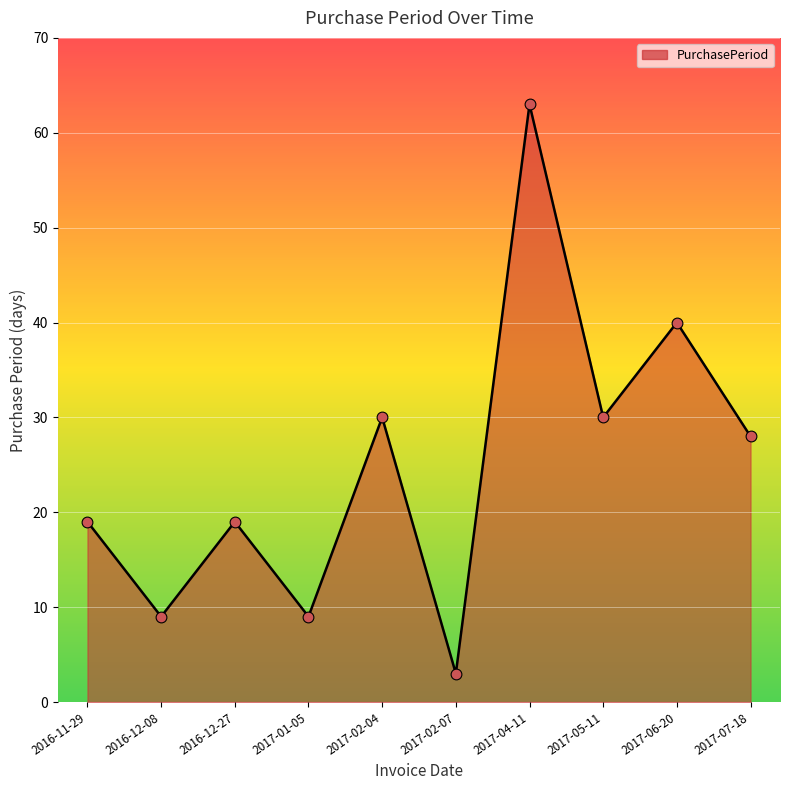

What is the ratio of the value at 2017-02-07 to the value at 2017-01-05?

0.3